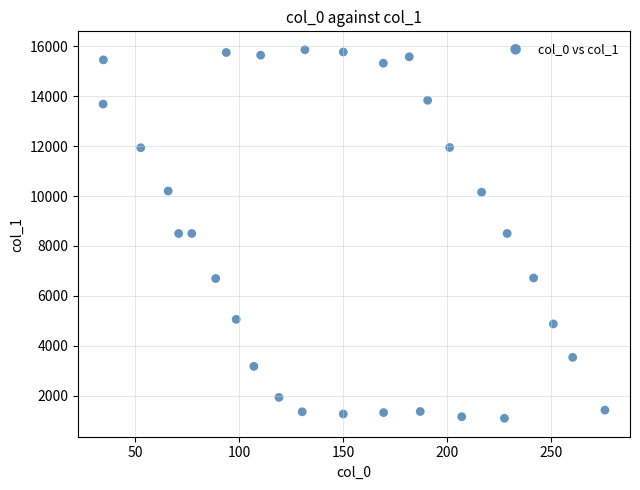

What is the range of Y values (max minus min)?

14749.2